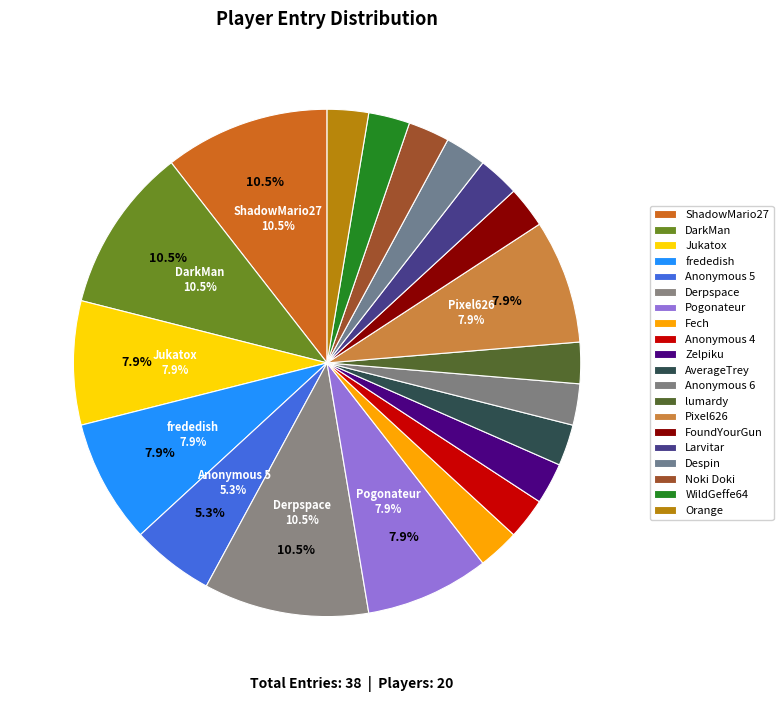

To the nearest percent, what is the combined percentage of Larvitar and Pogonateur?

11%